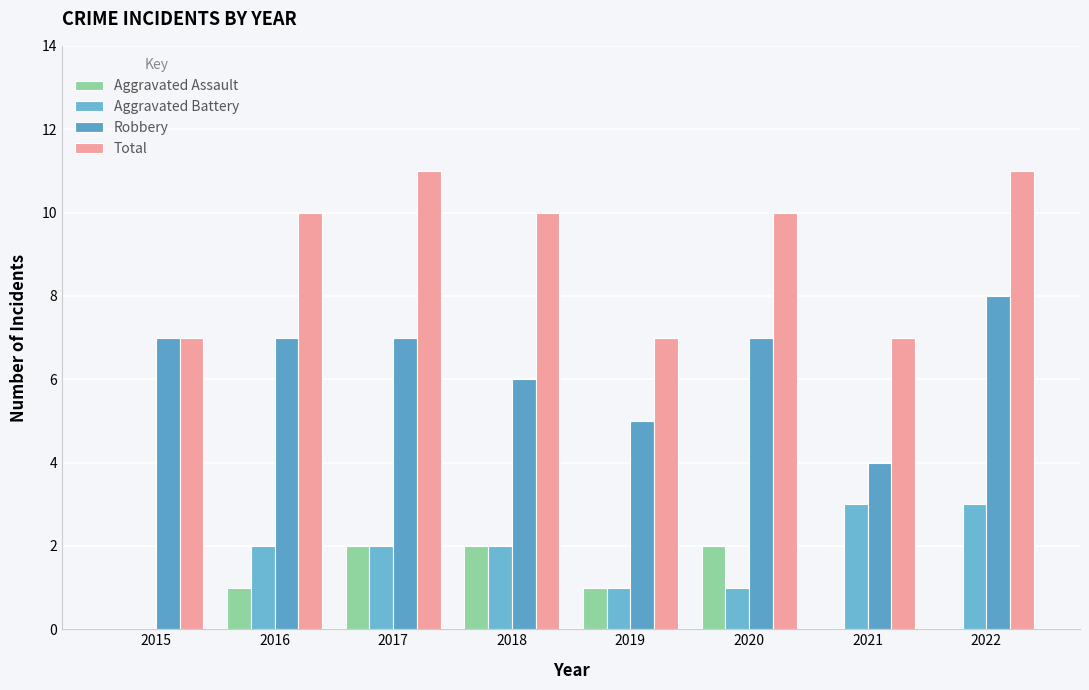

Are the bars horizontal?

No